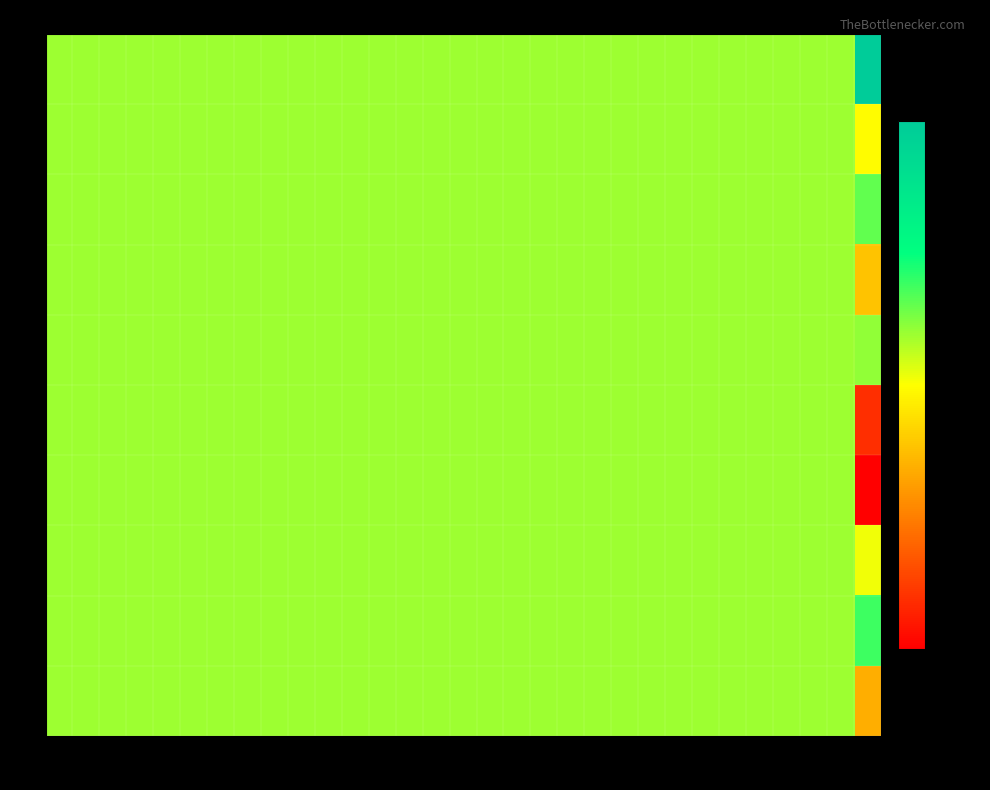

Count the number of categories in the chart.

31